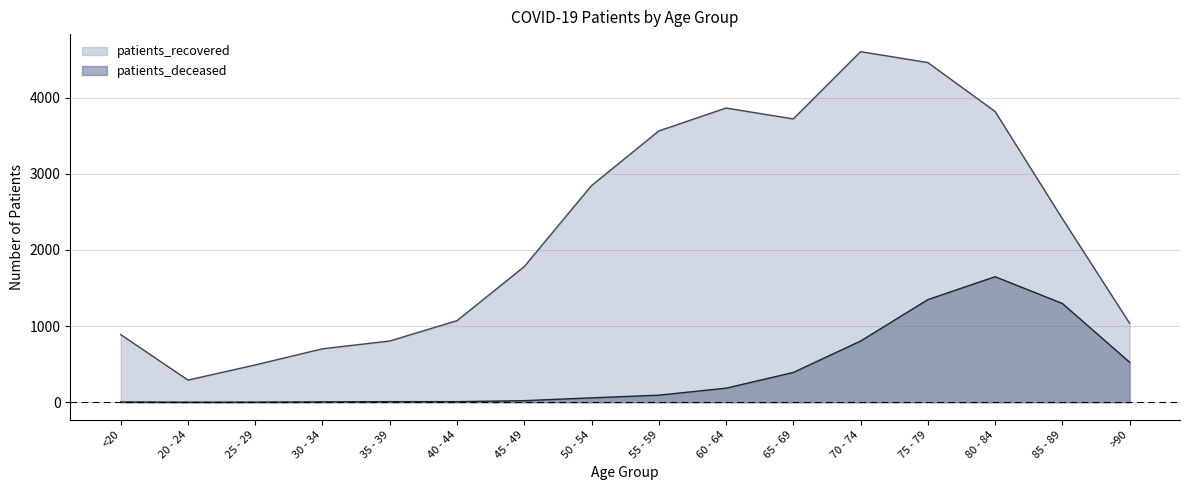

Rank the series at 55 - 59 from lowest to highest value.

patients_deceased, patients_recovered